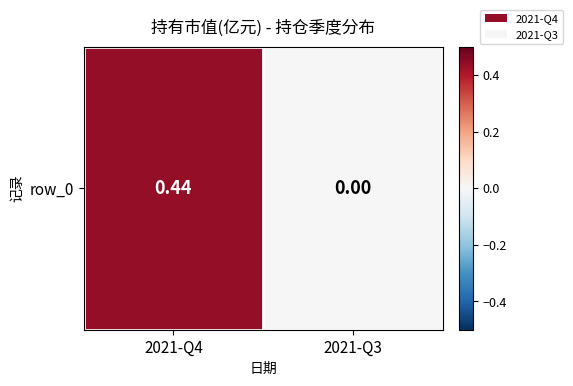

What is the sum of the values at 2021-Q4 and 2021-Q3?

0.4